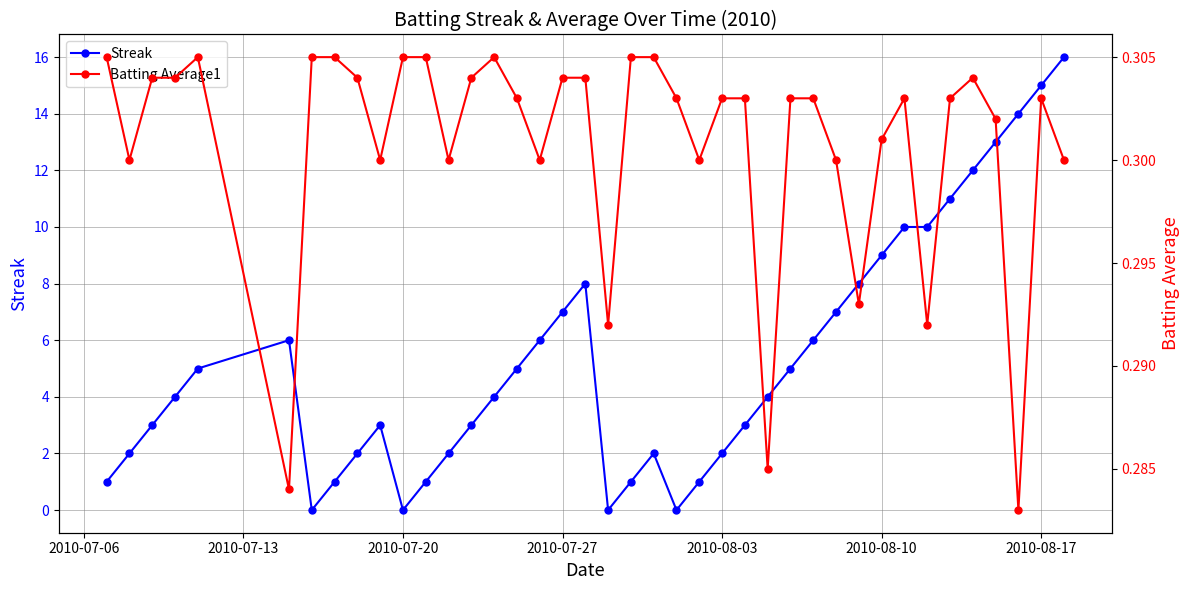

What is the highest value of the Streak series?

16